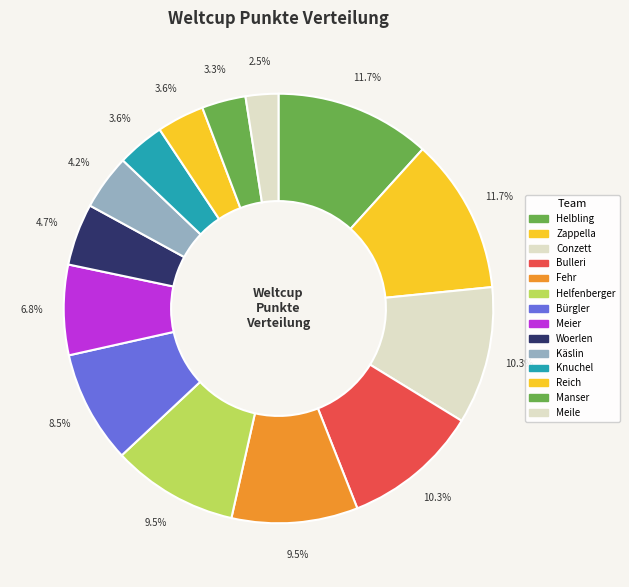

How many slices are in this pie chart?

14